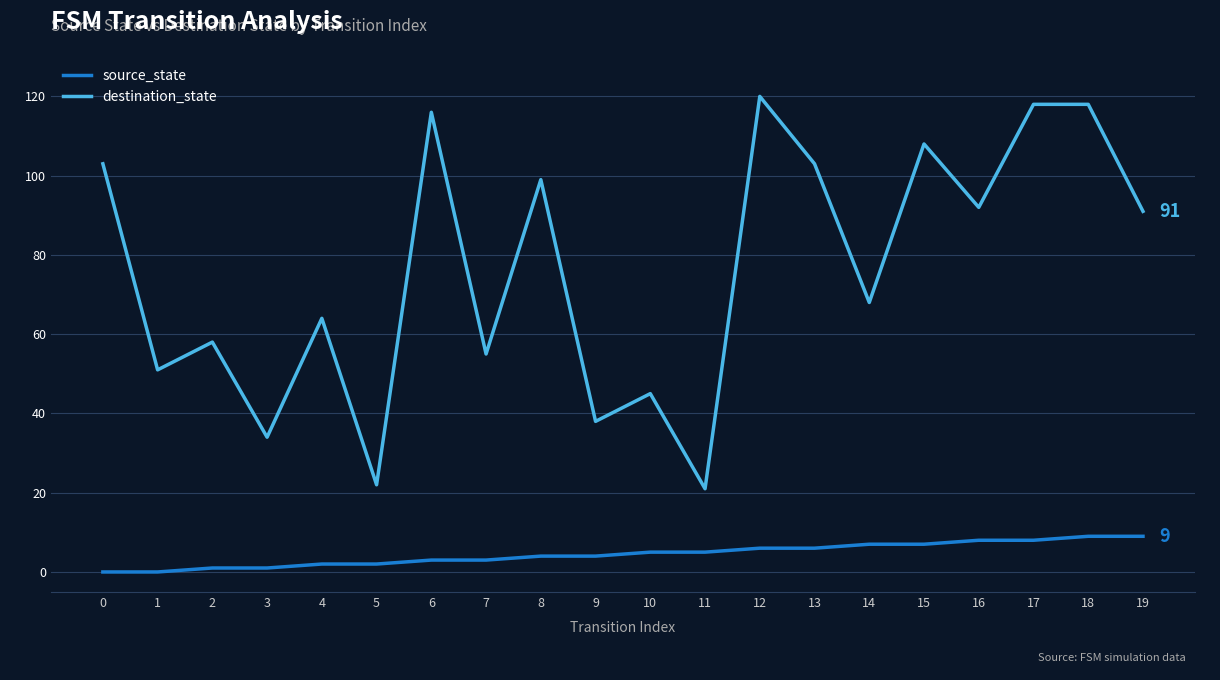

Reading right to left, transcribe all the data shown in this chart.

source_state: 9	9	8	8	7	7	6	6	5	5	4	4	3	3	2	2	1	1	0	0
destination_state: 91	118	118	92	108	68	103	120	21	45	38	99	55	116	22	64	34	58	51	103